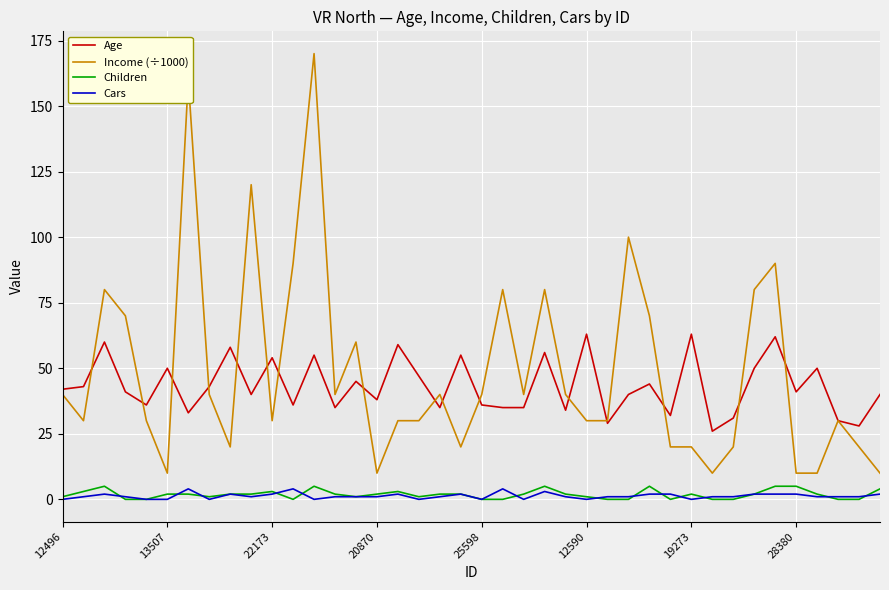

True or false: Age and Cars cross at least once.

False